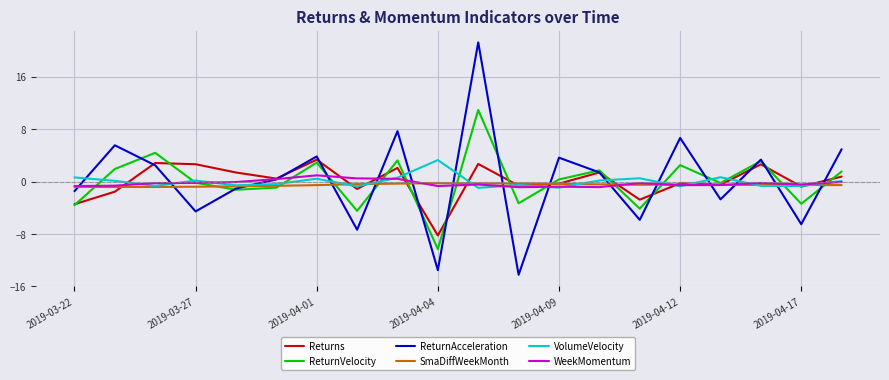

True or false: ReturnAcceleration has more than 2 points higher than both neighbors.

True